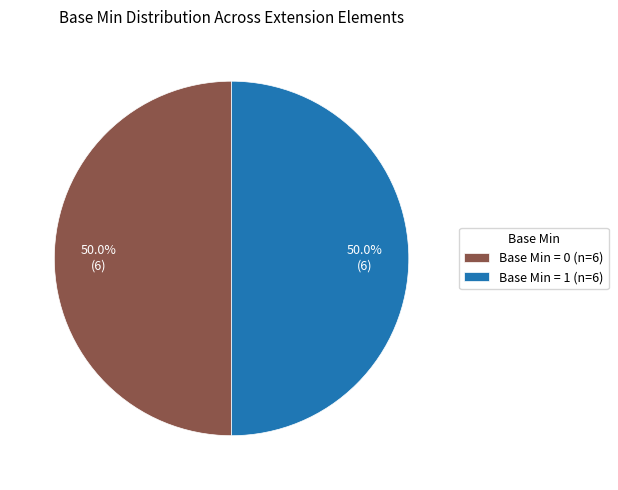

Approximately how many times larger is the value at Base Min = 1 (n=6) compared to Base Min = 0 (n=6)?

1.0